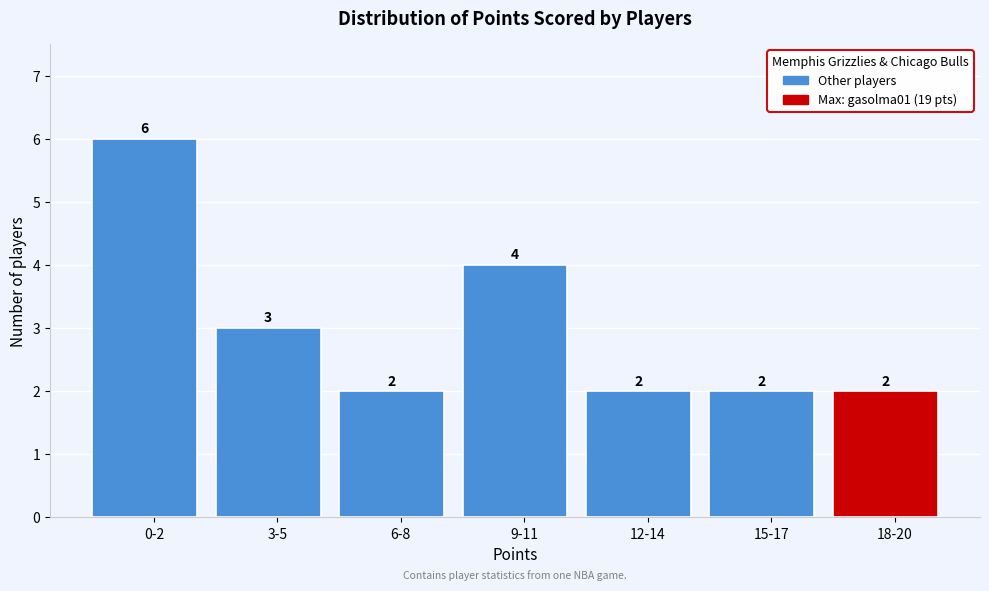

Reading left to right, transcribe all the data shown in this chart.

6	3	2	4	2	2	2